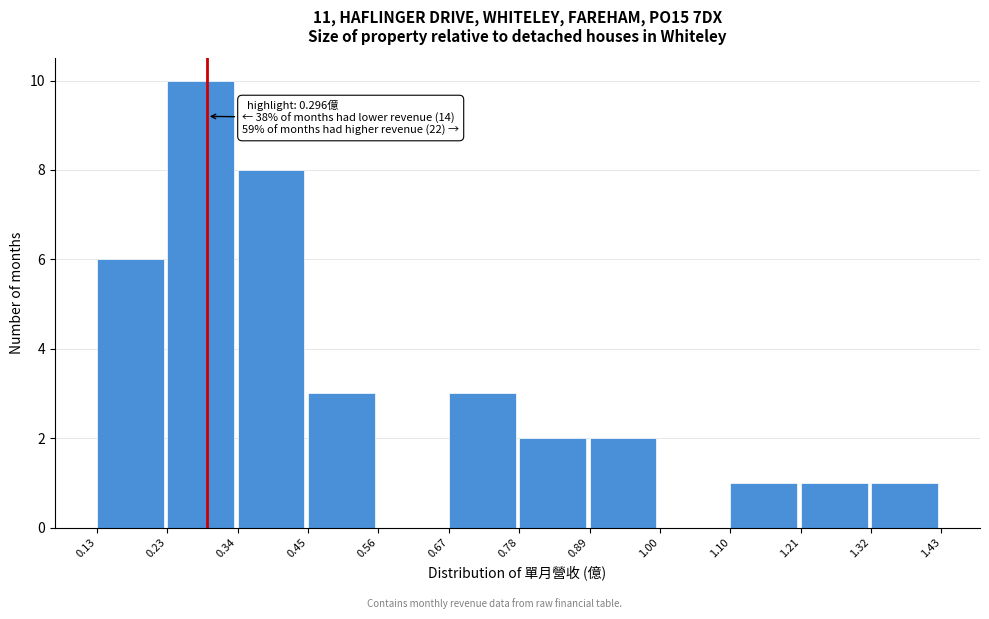

Over which range of the x-axis is the bar tallest?

0.23 to 0.34